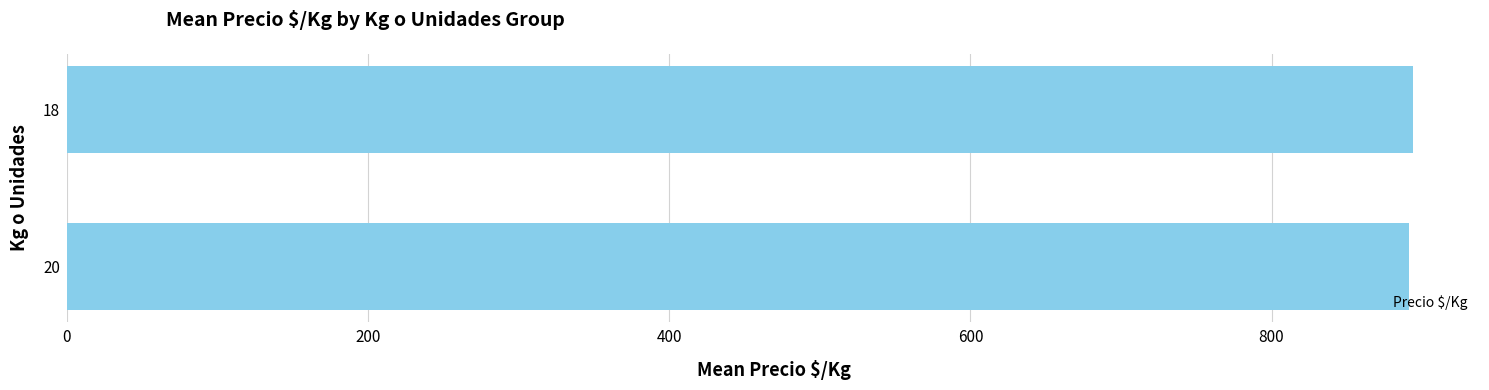

The chart shows a value of 474.2 at 20. True or false?

False